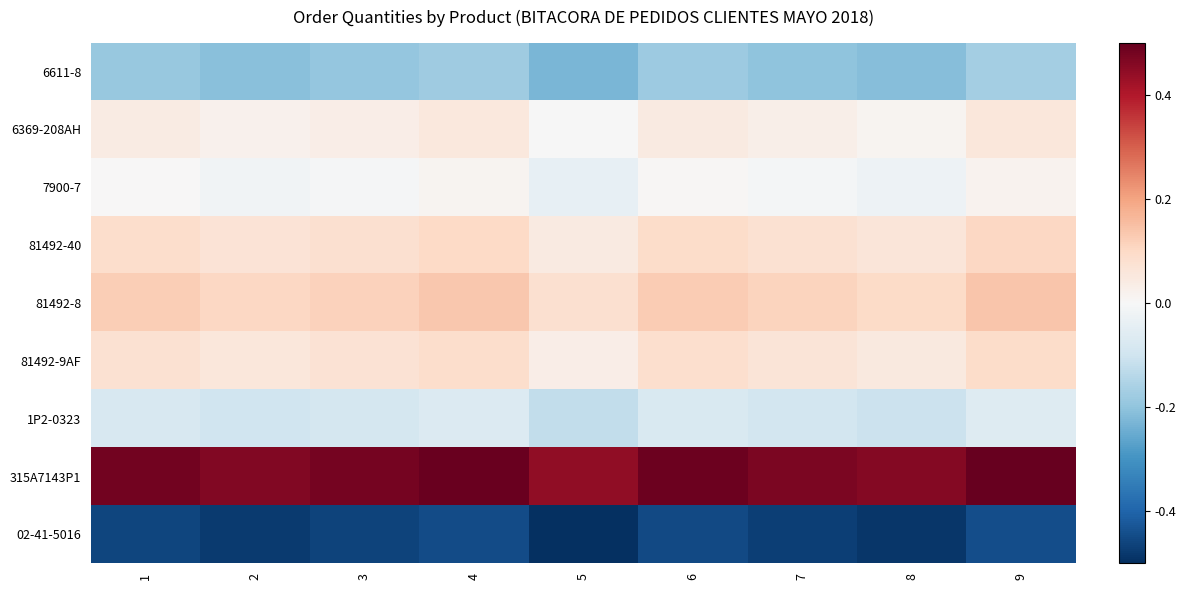

What is the total value across all series at 2?

-0.1